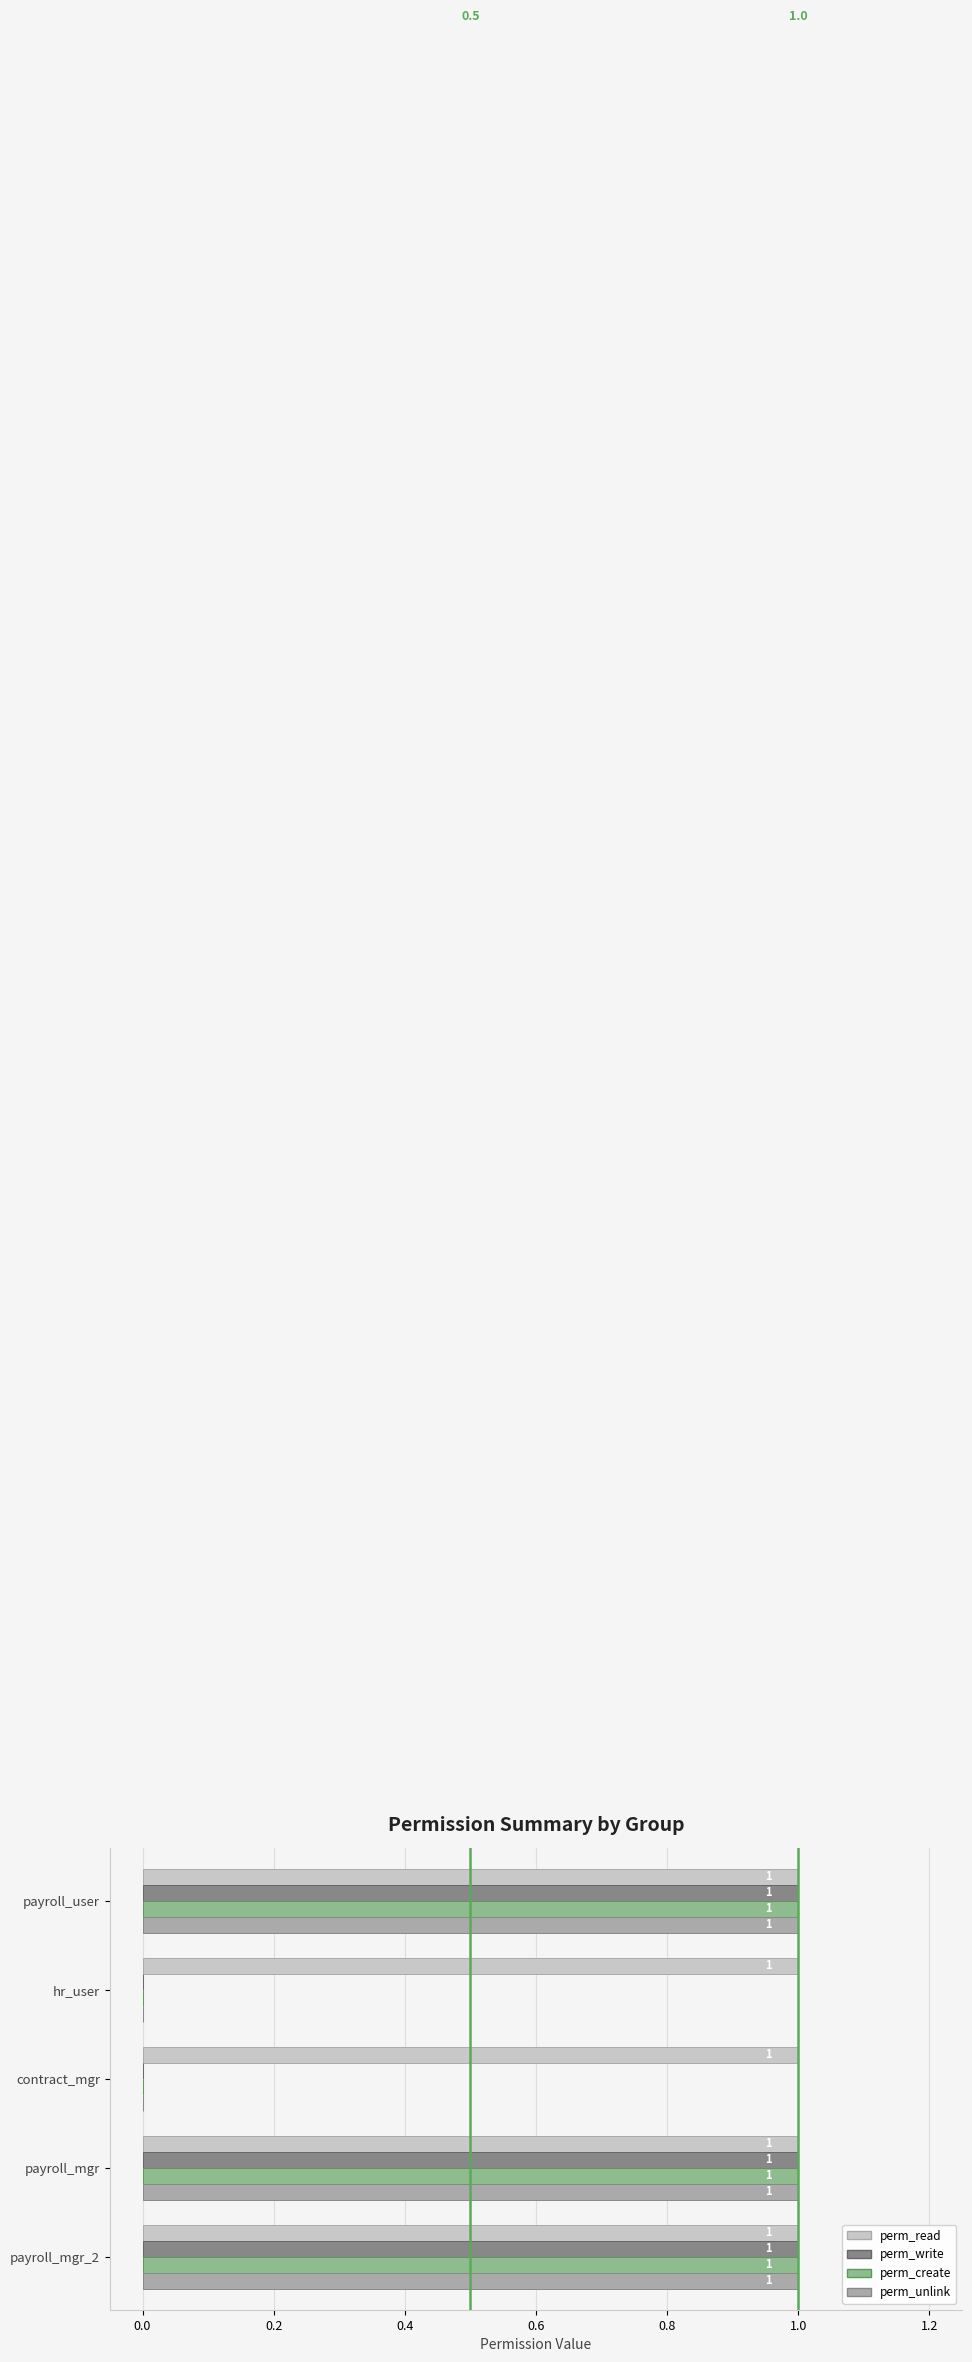

Which series has the largest total across all categories?

perm_read